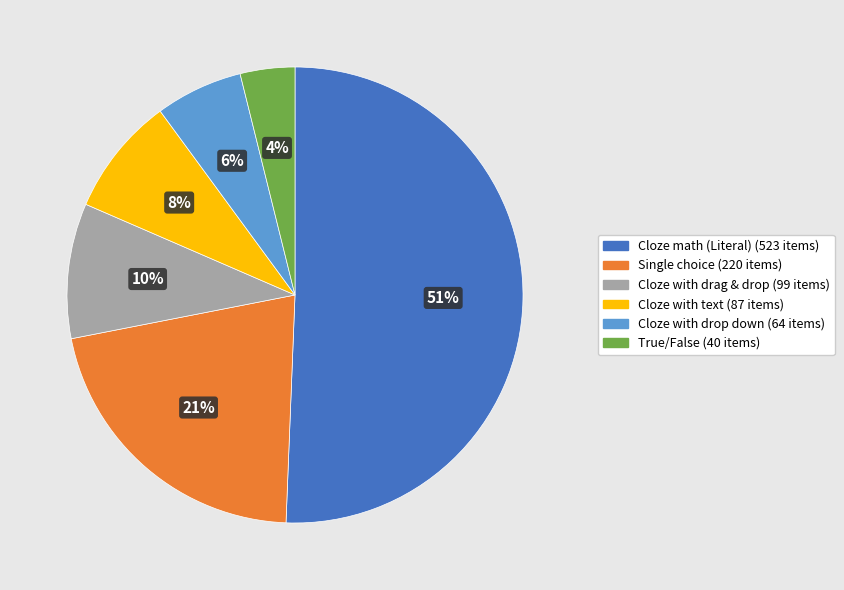

How many segments does this pie chart have?

6